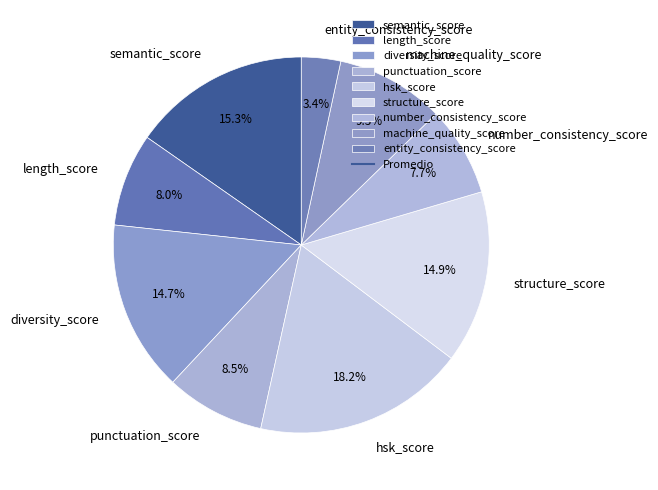

The number_consistency_score slice represents 23% of the pie. True or false?

False